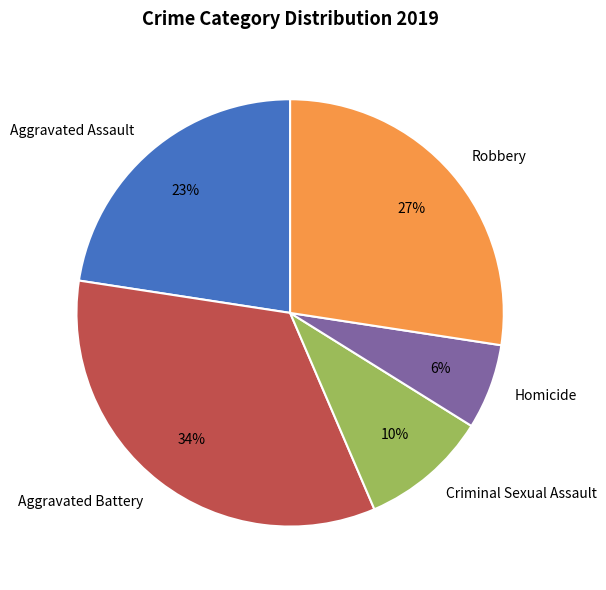

Rank the categories by value from highest to lowest.

Aggravated Battery, Robbery, Aggravated Assault, Criminal Sexual Assault, Homicide